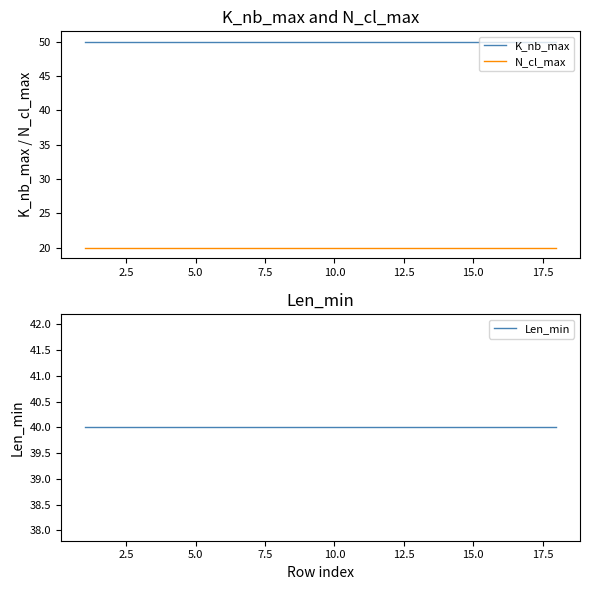

True or false: K_nb_max and N_cl_max cross at least once.

False